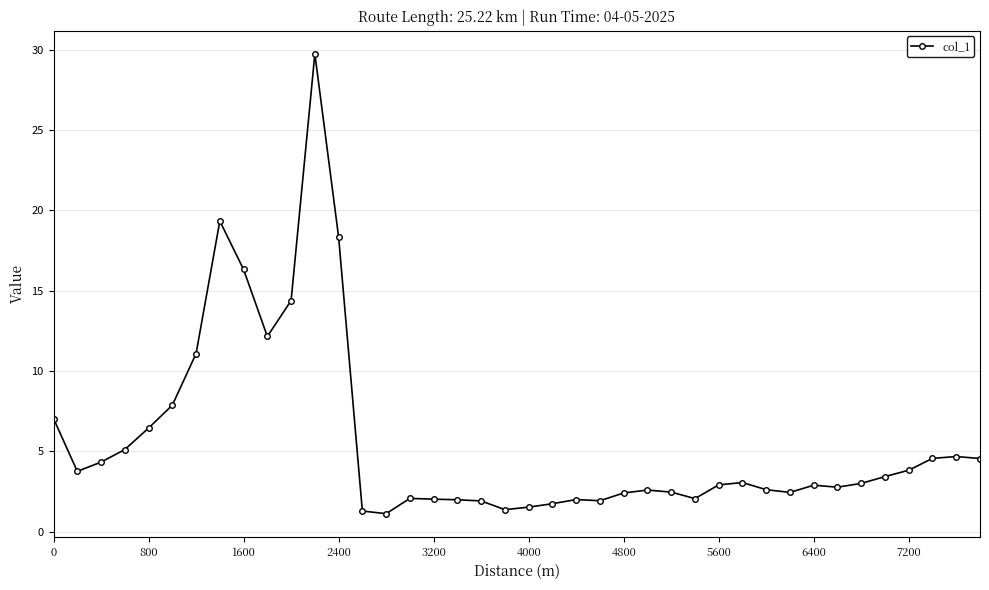

What is the minimum value shown in the chart?

1.1